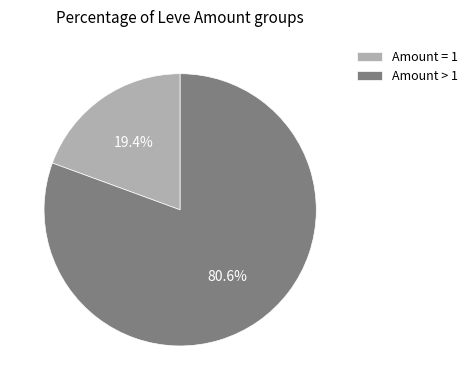

Rank the categories by value from highest to lowest.

Amount > 1, Amount = 1